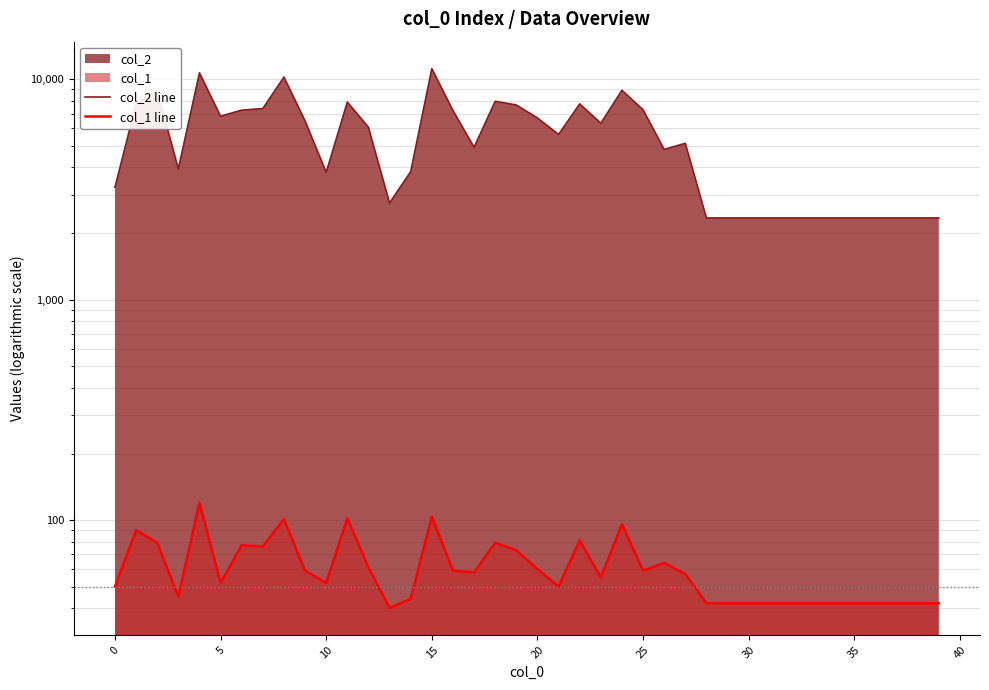

List the series in order of their overall mean, highest first.

col_2 line, col_1 line